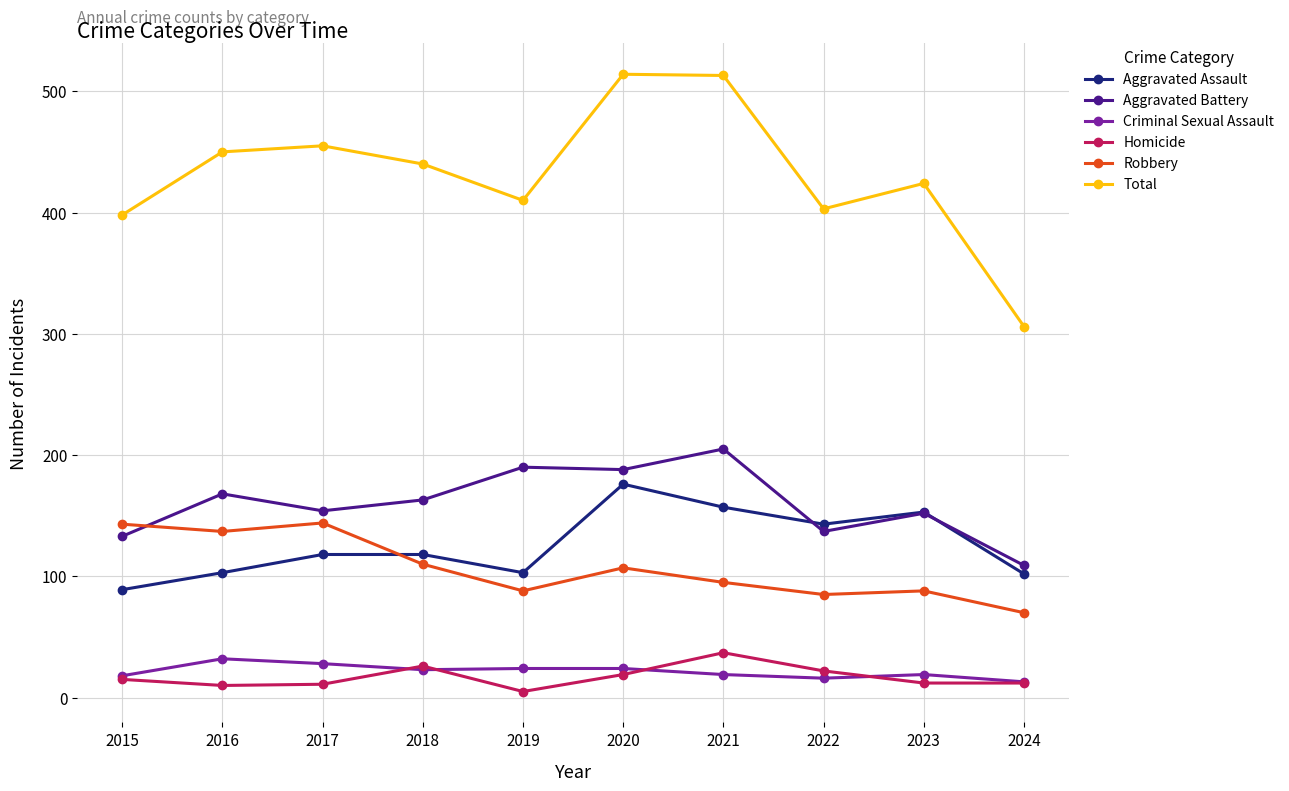

At how many categories does at least one series exceed 193?

10